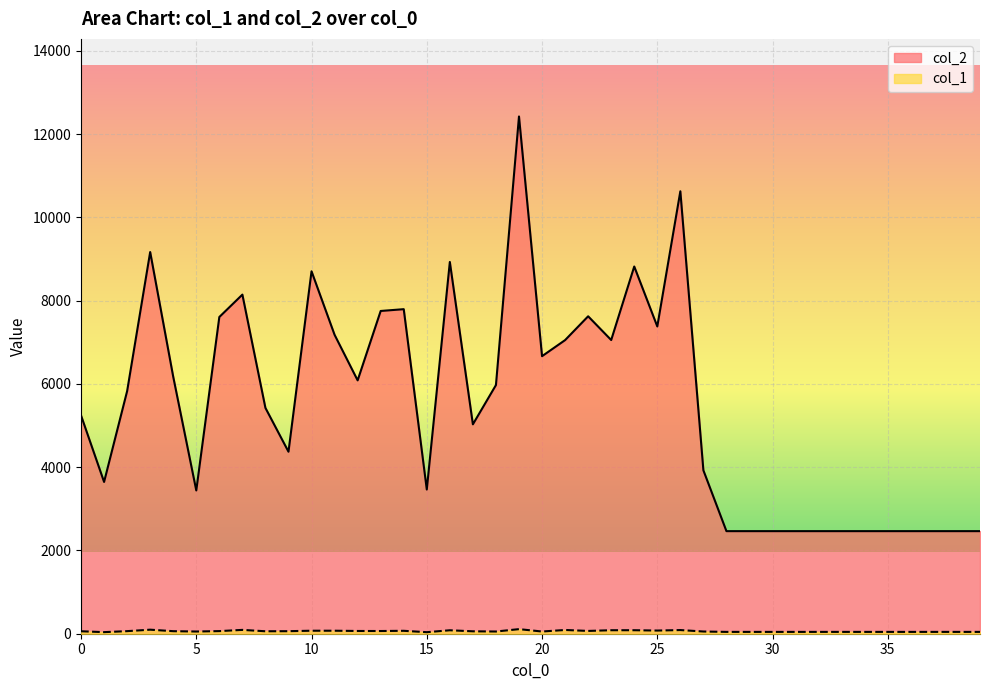

Reading right to left, list all the values displayed in this chart.

col_2: 2464	2464	2464	2464	2464	2464	2464	2464	2464	2464	2464	2464	3925	10628	7381	8821	7055	7625	7053	6667	12425	5973	5030	8930	3464	7796	7753	6086	7180	8706	4372	5424	8146	7608	3442	6172	9169	5828	3646	5244
col_1: 44	44	44	44	44	44	44	44	44	44	44	44	53	88	76	84	84	67	90	53	110	53	58	83	37	70	65	66	72	72	61	59	92	63	53	61	97	62	38	59